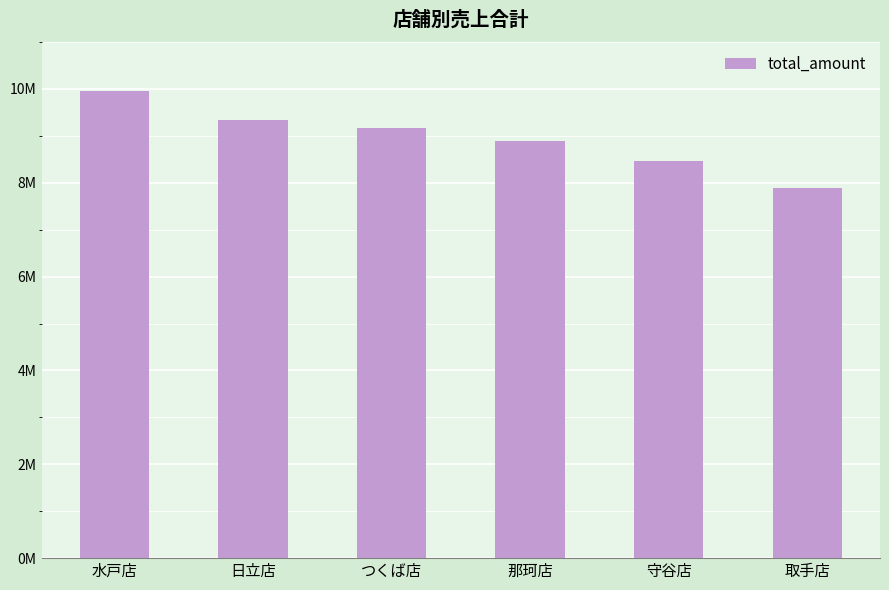

What is the sum of all values?

53681202